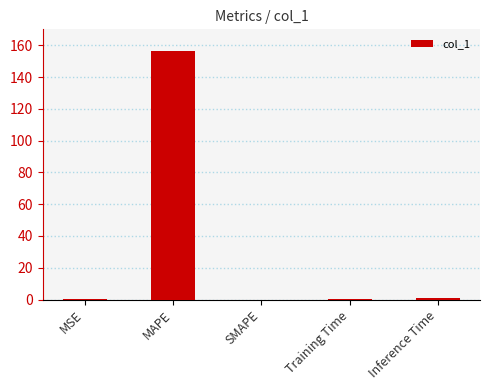

Is it true that the value at SMAPE is -100.8?

False